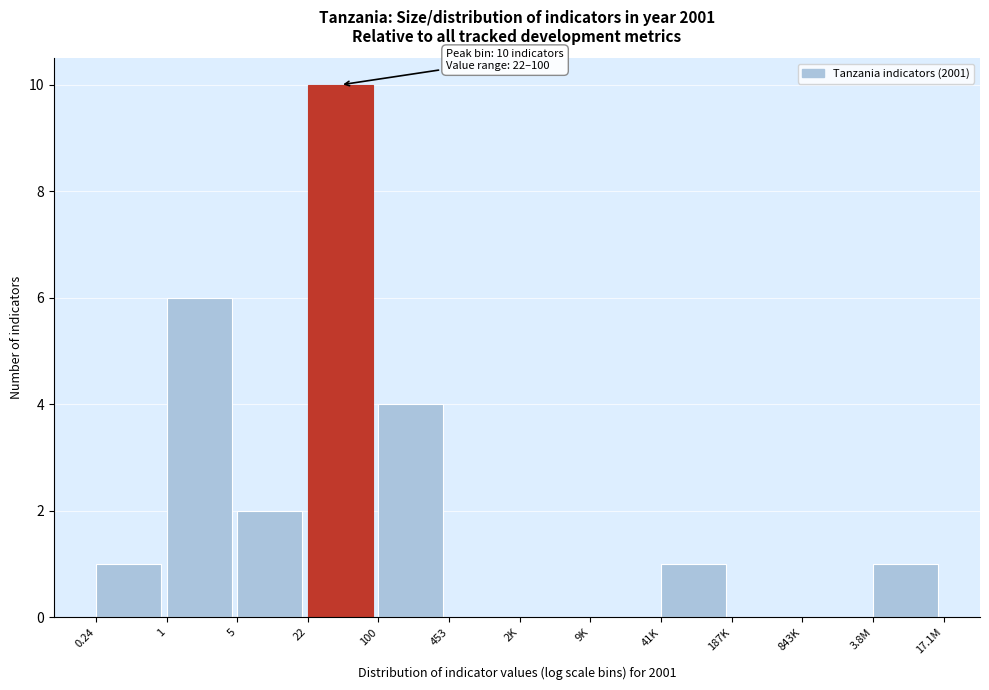

Reading left to right, list all the values displayed in this chart.

0.24=1	1=6	5=2	22=10	100=4	453=0	2K=0	9K=0	41K=1	187K=0	843K=0	3.8M=1